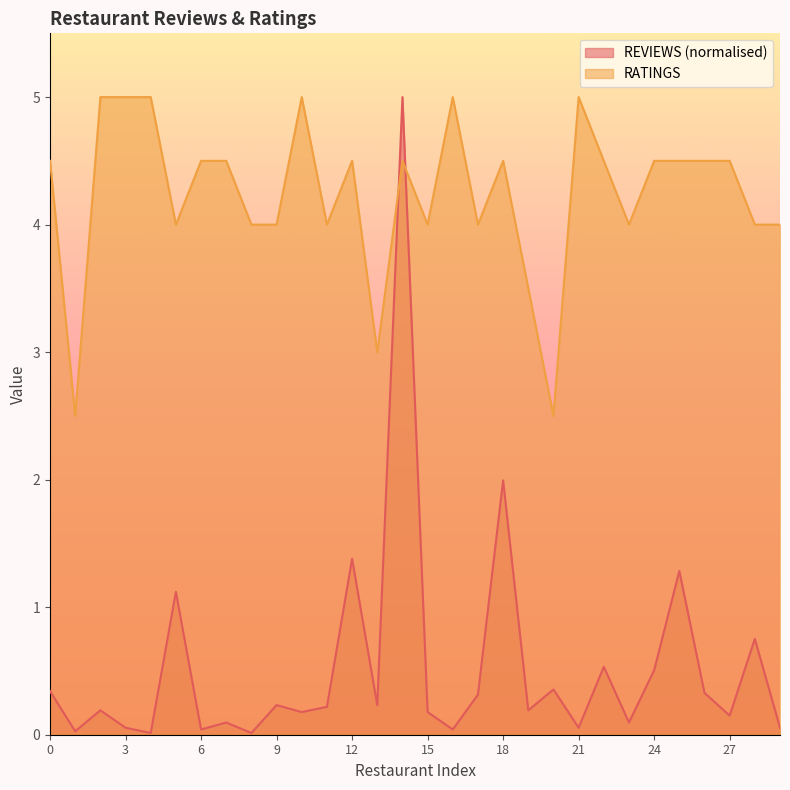

Reading left to right, transcribe all the data shown in this chart.

REVIEWS: 0=0.3	1=0.0	2=0.2	3=0.1	4=0.0	5=1.1	6=0.0	7=0.1	8=0.0	9=0.2	10=0.2	11=0.2	12=1.4	13=0.2	14=5.0	15=0.2	16=0.0	17=0.3	18=2.0	19=0.2	20=0.4	21=0.1	22=0.5	23=0.1	24=0.5	25=1.3	26=0.3	27=0.2	28=0.8	29=0.1
RATINGS: 0=4.5	1=2.5	2=5.0	3=5.0	4=5.0	5=4.0	6=4.5	7=4.5	8=4.0	9=4.0	10=5.0	11=4.0	12=4.5	13=3.0	14=4.5	15=4.0	16=5.0	17=4.0	18=4.5	19=3.5	20=2.5	21=5.0	22=4.5	23=4.0	24=4.5	25=4.5	26=4.5	27=4.5	28=4.0	29=4.0